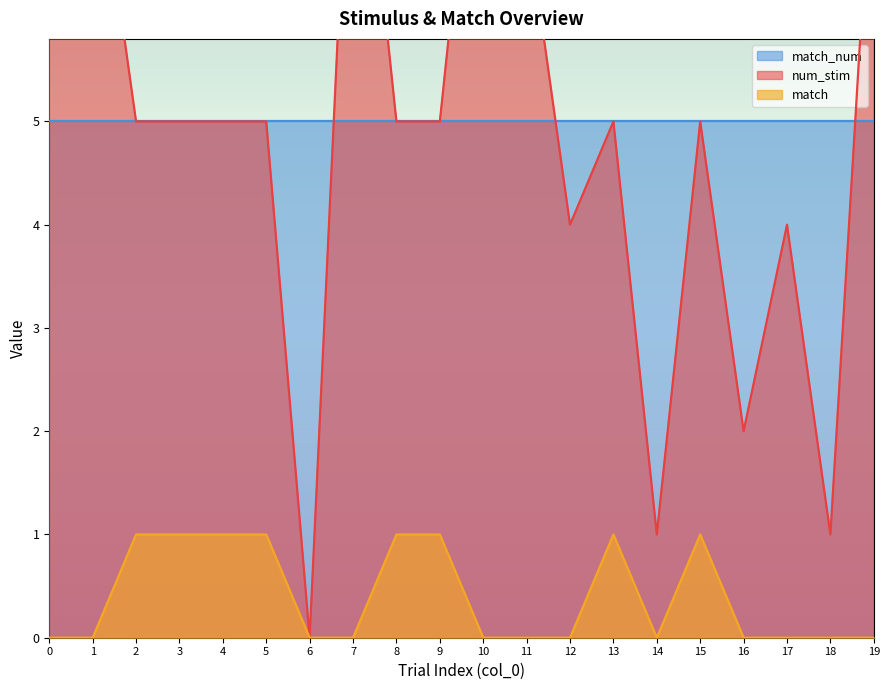

Rank the categories by num_stim value from lowest to highest.

6, 14, 18, 16, 12, 17, 2, 3, 4, 5, 8, 9, 13, 15, 0, 11, 1, 19, 7, 10